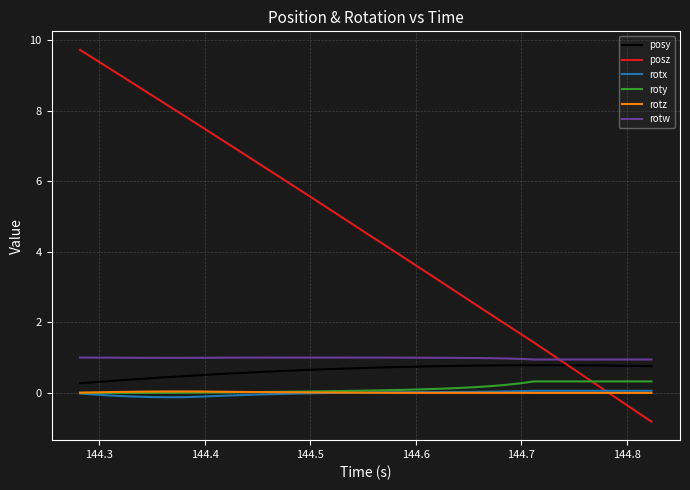

What is the maximum value shown in the chart?

9.7